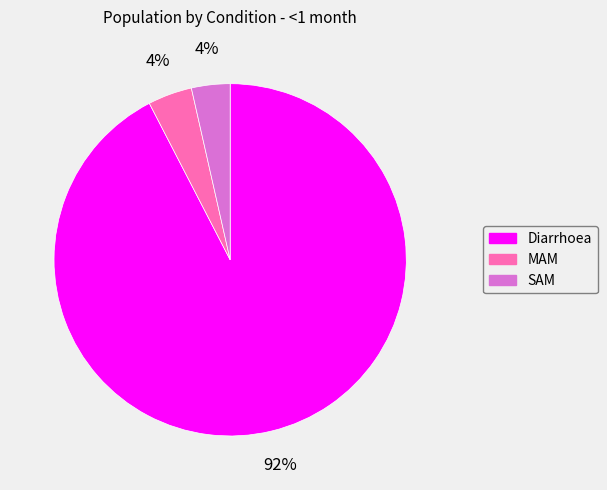

True or false: Diarrhoea accounts for 92% of the total.

True